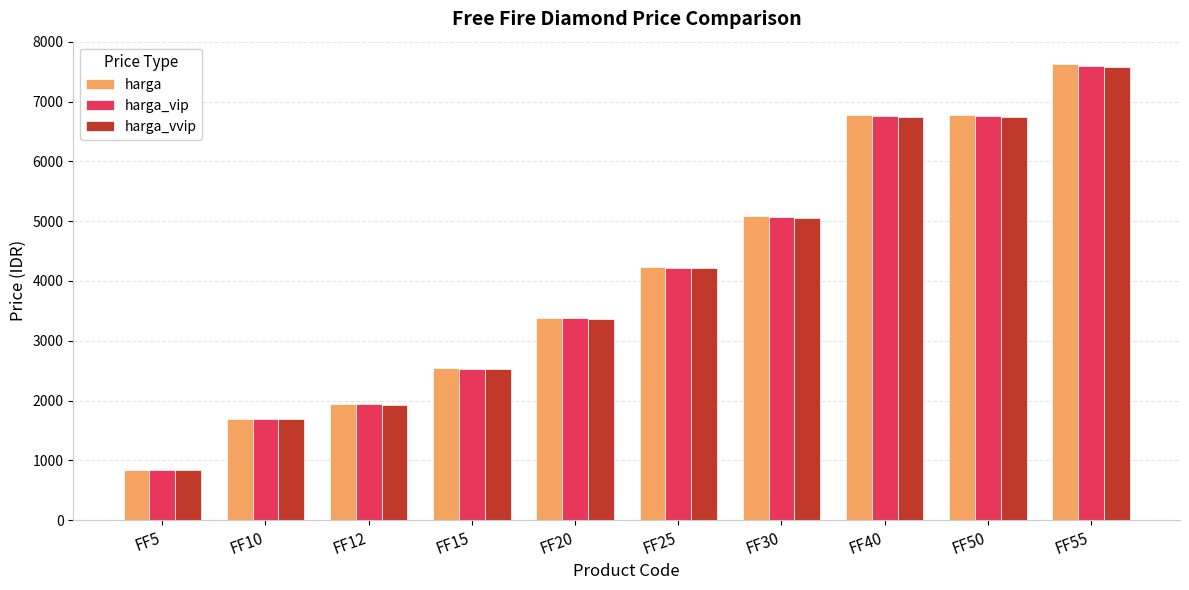

What is the sum of the harga values at FF30 and FF50?

11853